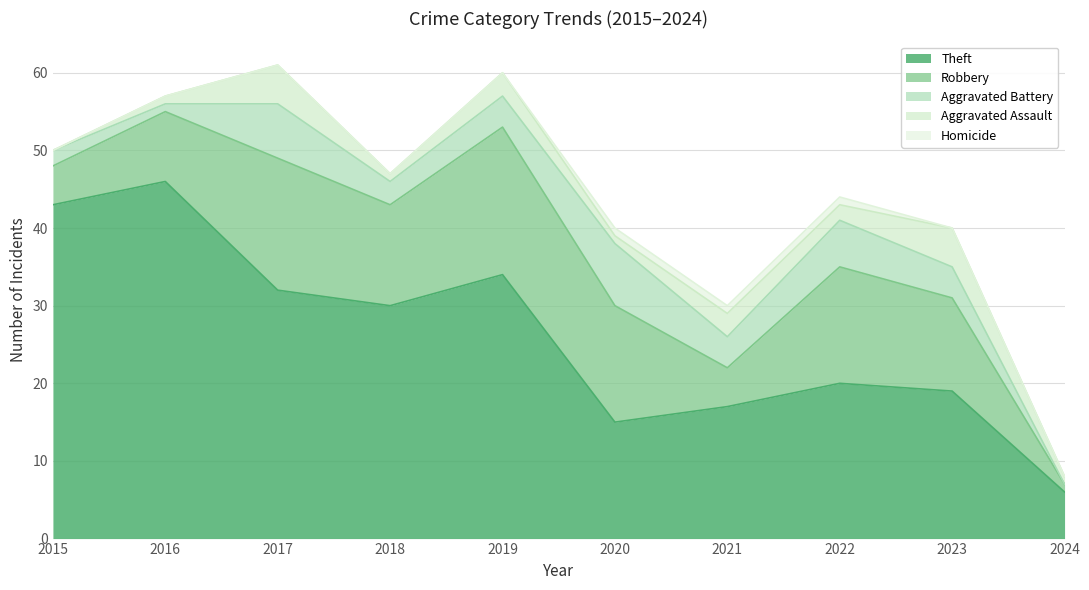

True or false: Aggravated Battery and Theft intersect in this chart.

False